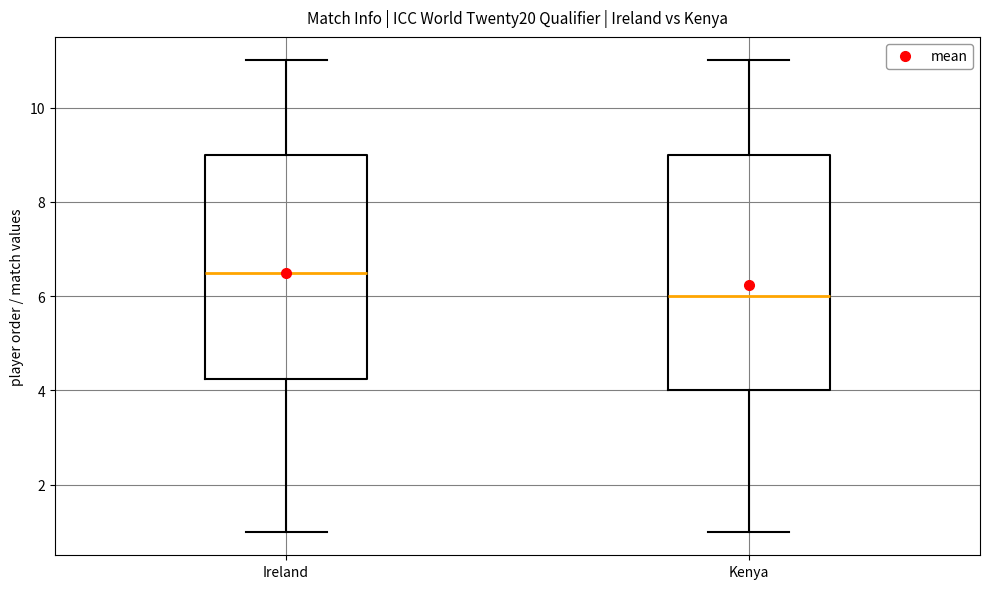

Comparing the boxes themselves (not the whiskers), which one is the tallest?

Kenya